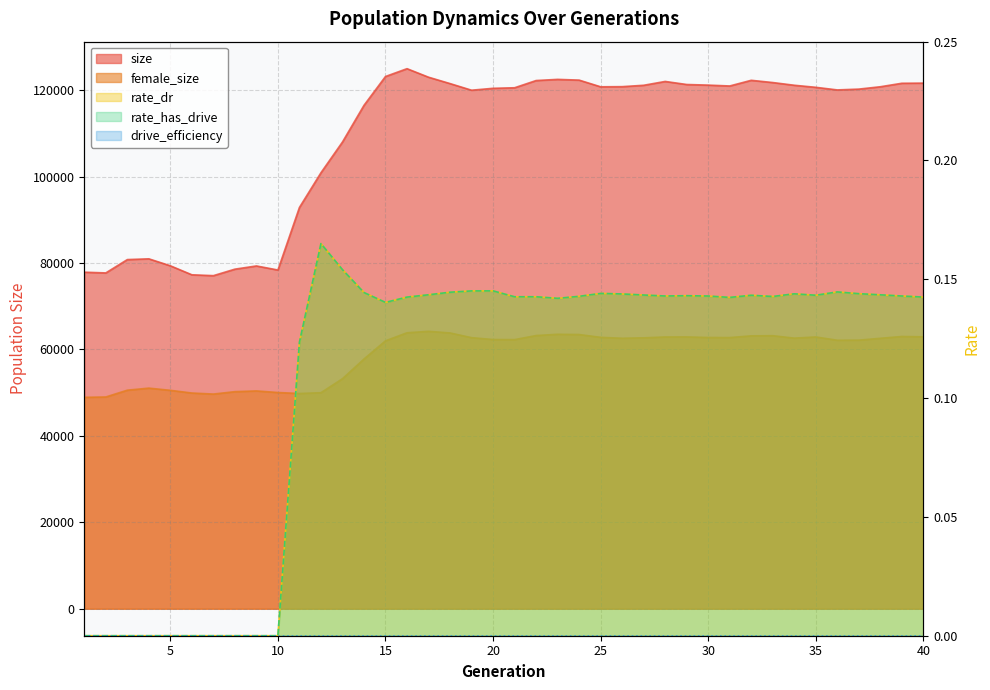

How many values in the female_size series are below 62587?

20